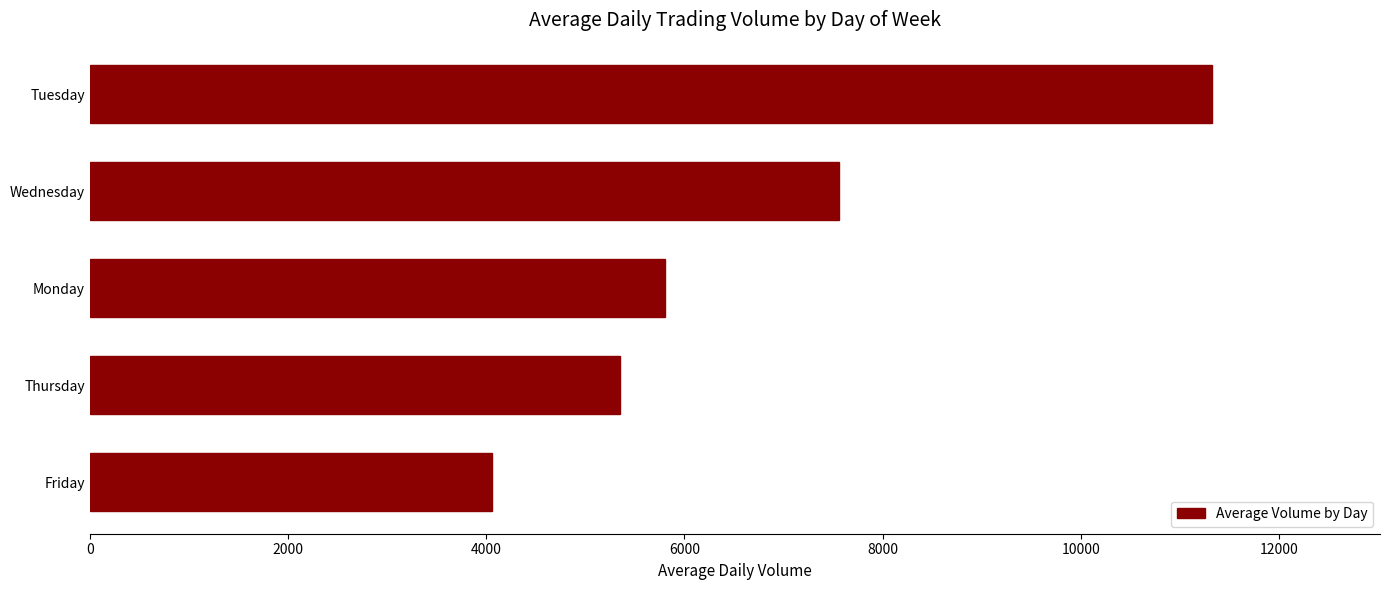

How many distinct data groups are displayed?

1